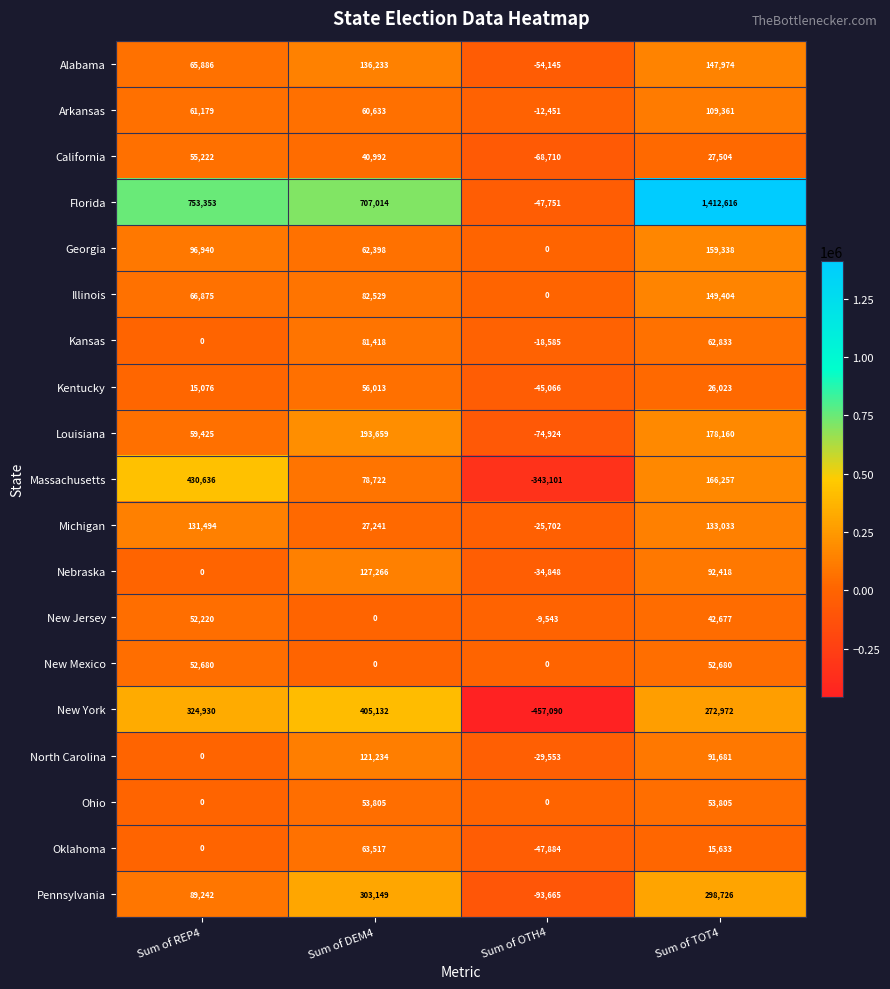

What value does the California series have at Sum of TOT4, to the nearest 10?

27500